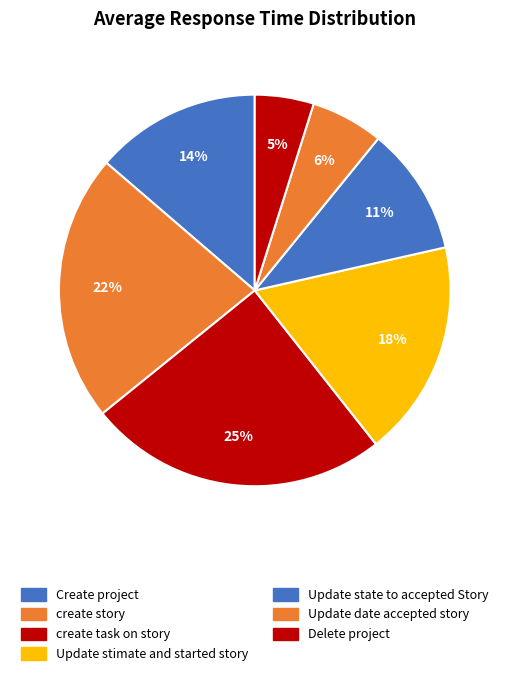

The Delete project slice represents 5% of the pie. True or false?

True